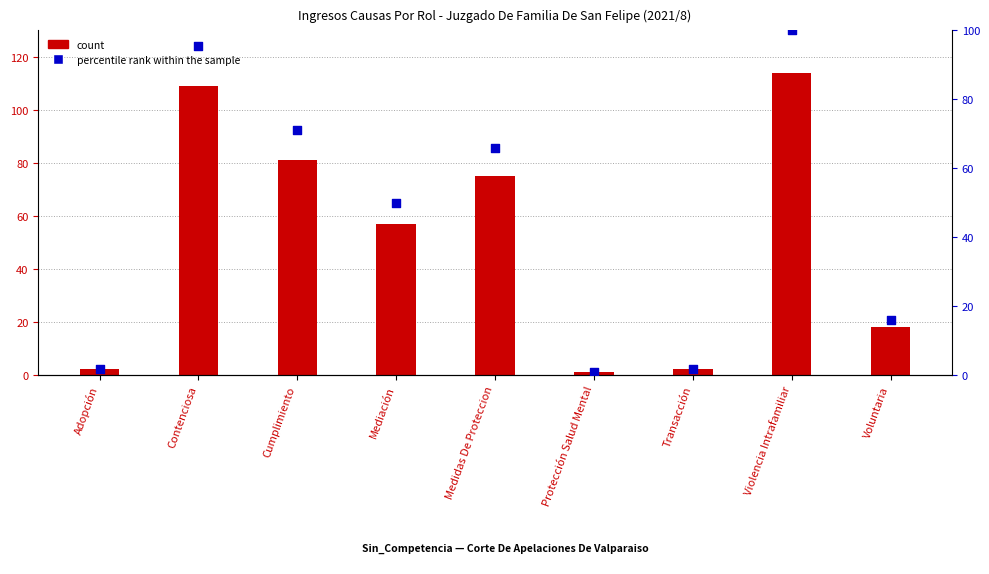

At how many categories does at least one series exceed 37?

5